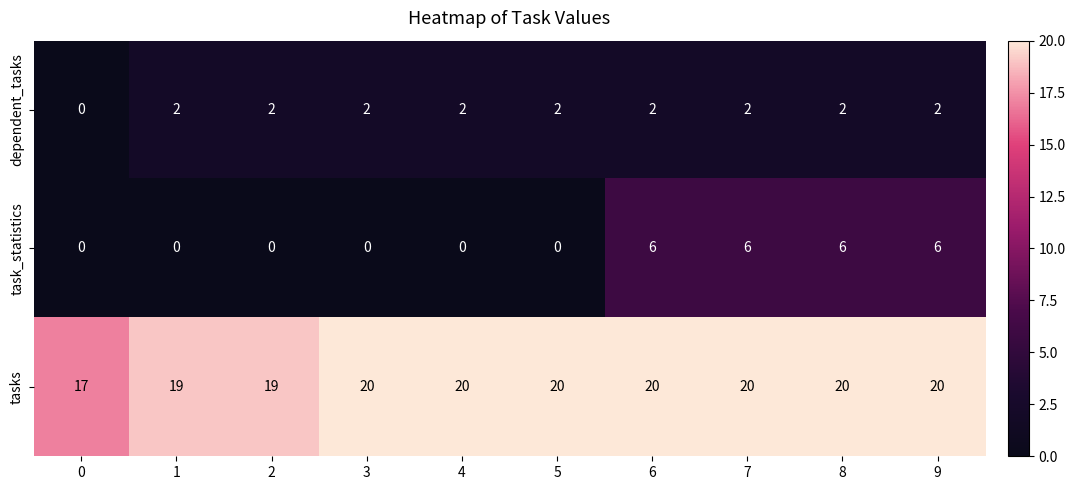

Reading left to right, transcribe all the data shown in this chart.

dependent_tasks: 0=0	1=2	2=2	3=2	4=2	5=2	6=2	7=2	8=2	9=2
task_statistics: 0=0	1=0	2=0	3=0	4=0	5=0	6=6	7=6	8=6	9=6
tasks: 0=17	1=19	2=19	3=20	4=20	5=20	6=20	7=20	8=20	9=20